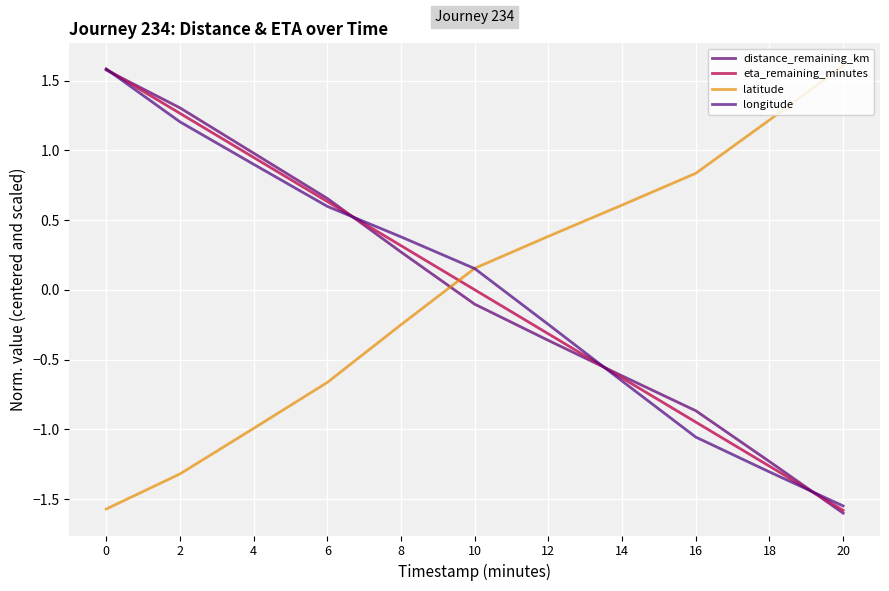

True or false: eta_remaining_minutes has more than 2 interior local peaks.

False